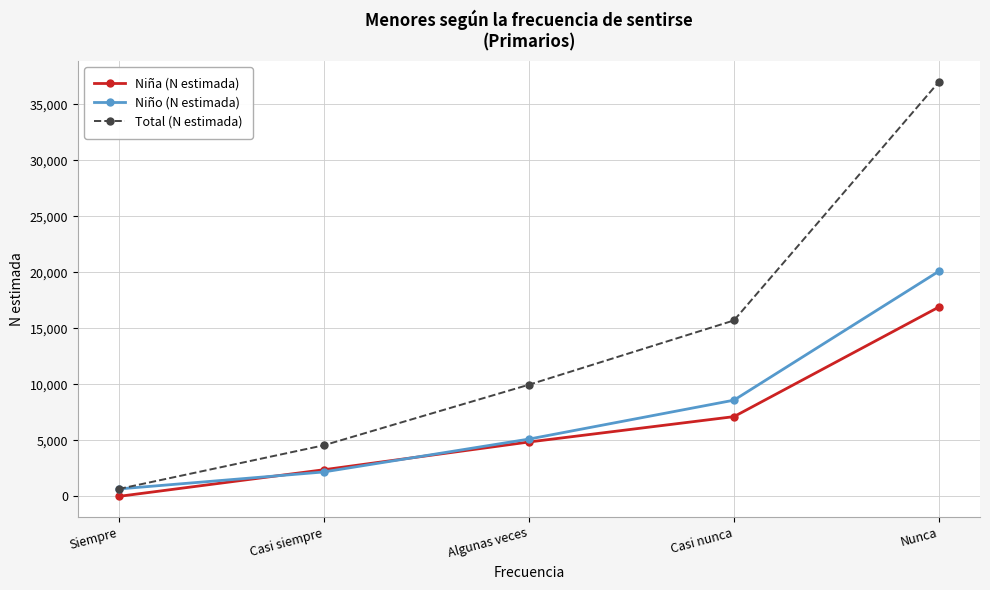

Reading left to right, list all the values displayed in this chart.

Niña (N estimada): Siempre=0	Casi siempre=2377	Algunas veces=4853	Casi nunca=7117	Nunca=16903
Niño (N estimada): Siempre=662	Casi siempre=2181	Algunas veces=5112	Casi nunca=8586	Nunca=20097
Total (N estimada): Siempre=662	Casi siempre=4558	Algunas veces=9965	Casi nunca=15703	Nunca=37000